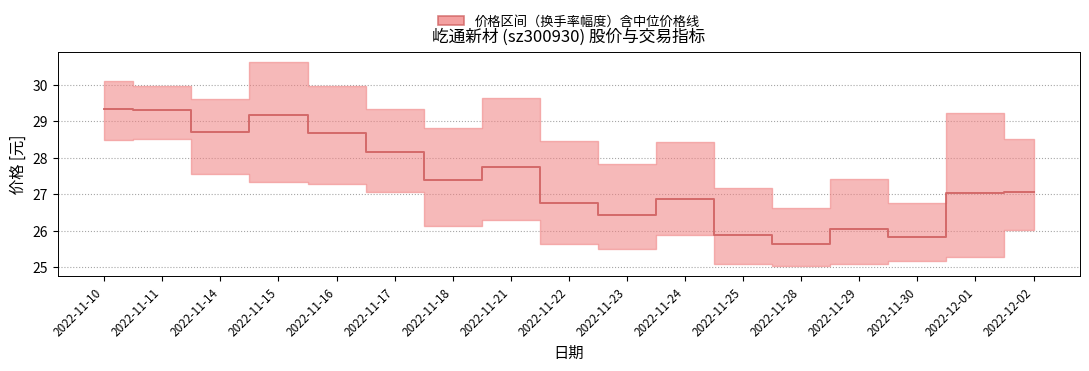

At which category does the data reach its first local peak?

2022-11-15